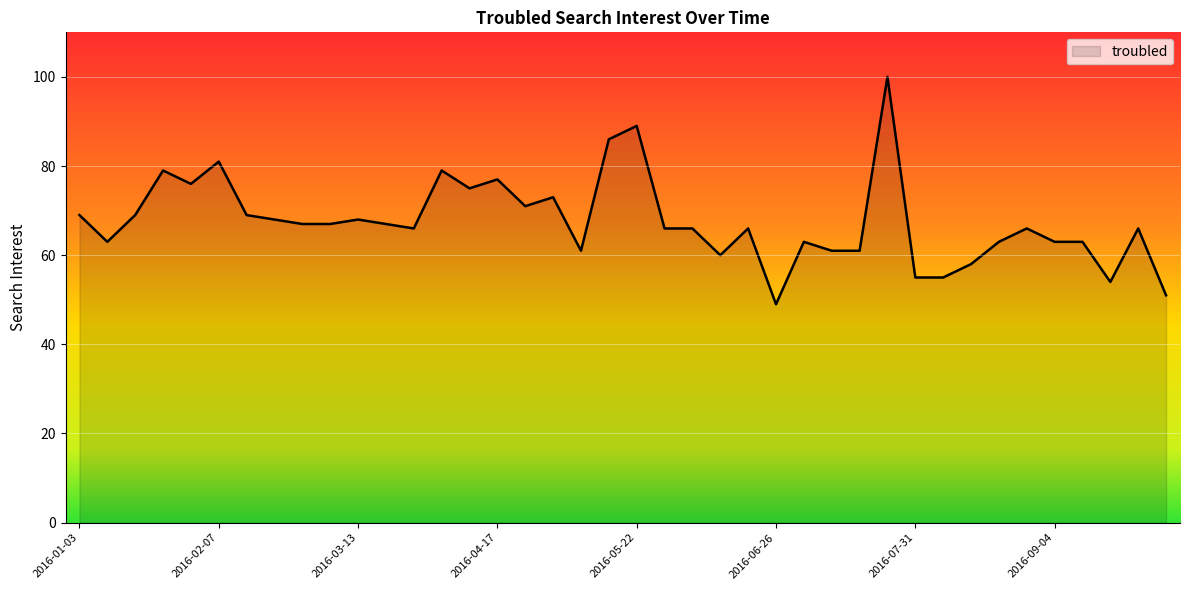

What is the minimum value shown in the chart?

49